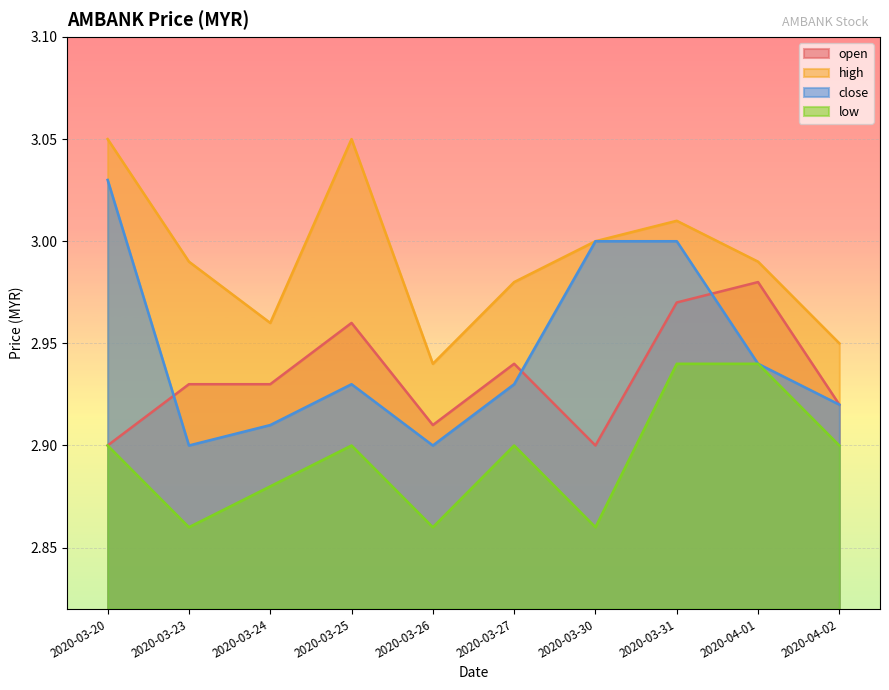

After their last crossing, which series has the higher values: close or open?

open